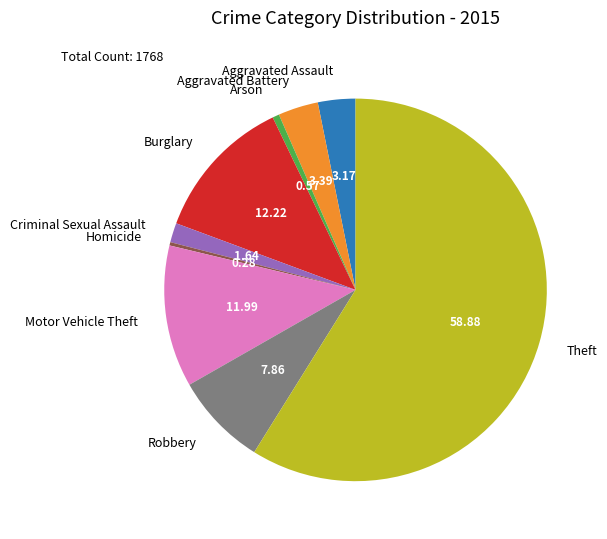

Which category accounts for the majority?

Theft